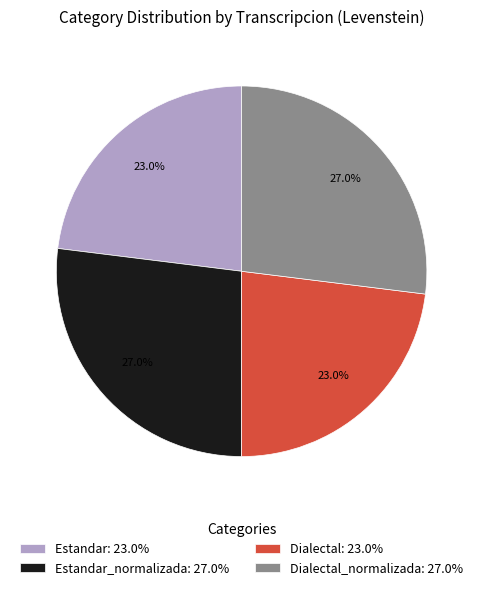

Approximately how many times larger is the value at Estandar_normalizada: 27.0% compared to Dialectal: 23.0%?

1.2